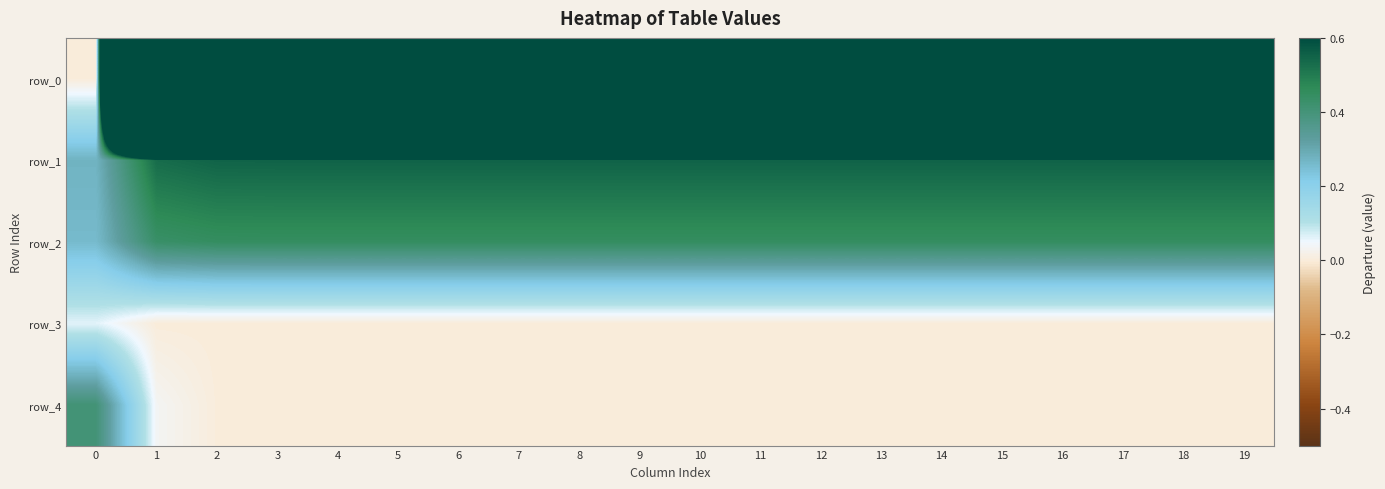

What is the sum of all row_4 values?

0.4